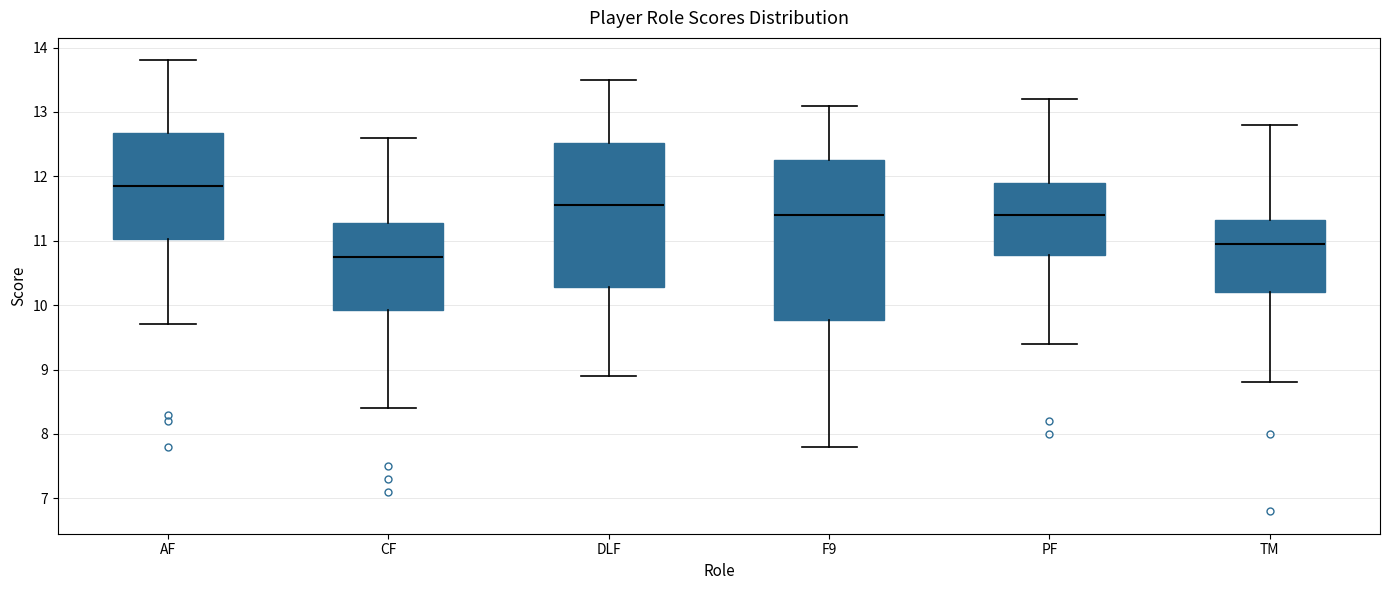

Reading left to right, read every box against the y-axis: the position of its median line, the range the box covers, and the ends of its whiskers. The values are not printed on the chart, so give them approximately, as read against the axis.

AF: median 11.9, box 11.0 to 12.7, whiskers 9.7 to 13.8
CF: median 10.8, box 9.9 to 11.3, whiskers 8.4 to 12.6
DLF: median 11.6, box 10.3 to 12.5, whiskers 8.9 to 13.5
F9: median 11.4, box 9.8 to 12.3, whiskers 7.8 to 13.1
PF: median 11.4, box 10.8 to 11.9, whiskers 9.4 to 13.2
TM: median 11.0, box 10.2 to 11.3, whiskers 8.8 to 12.8